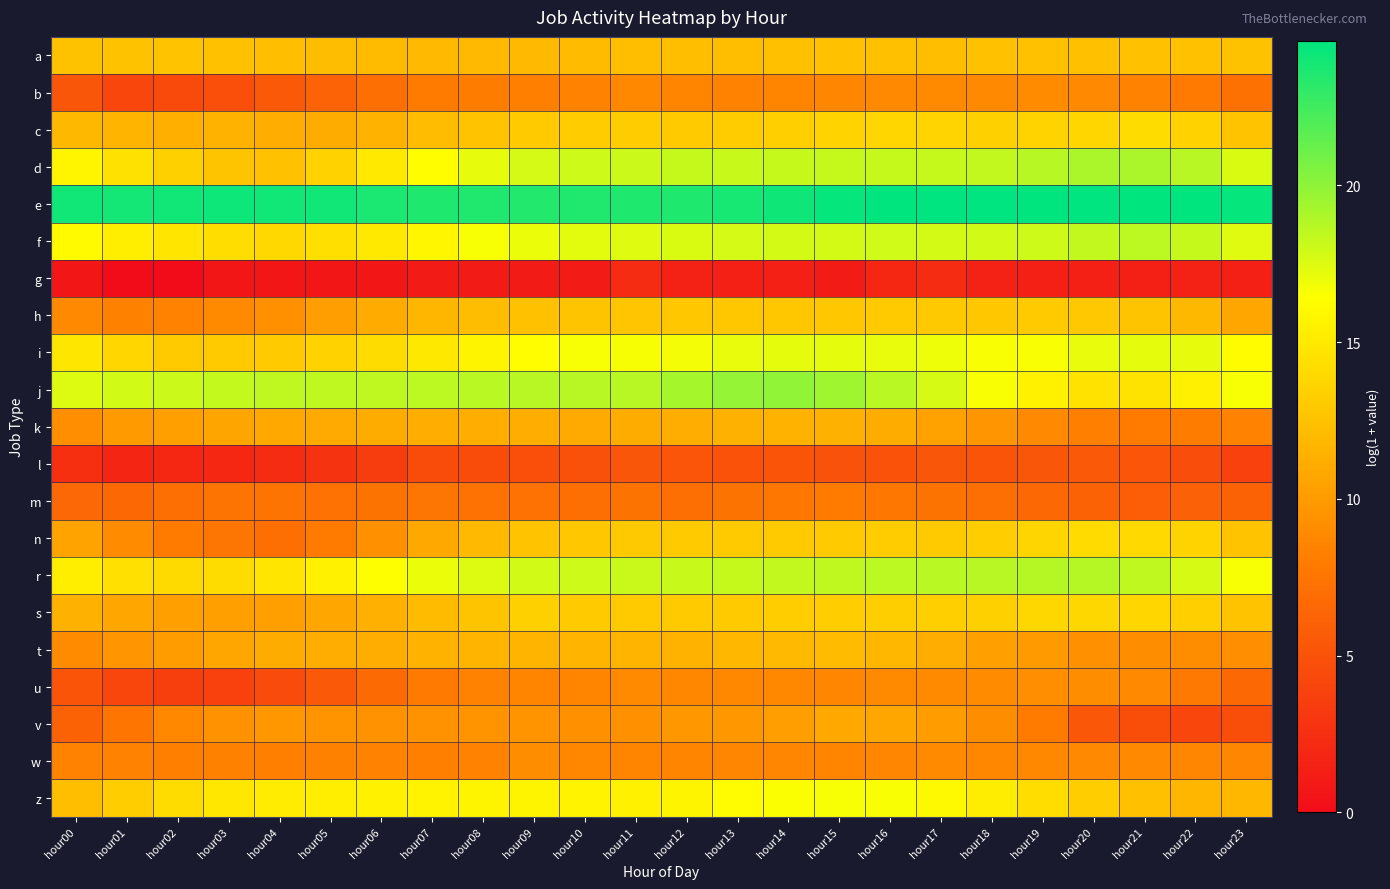

At how many categories does at least one series exceed 15?

24